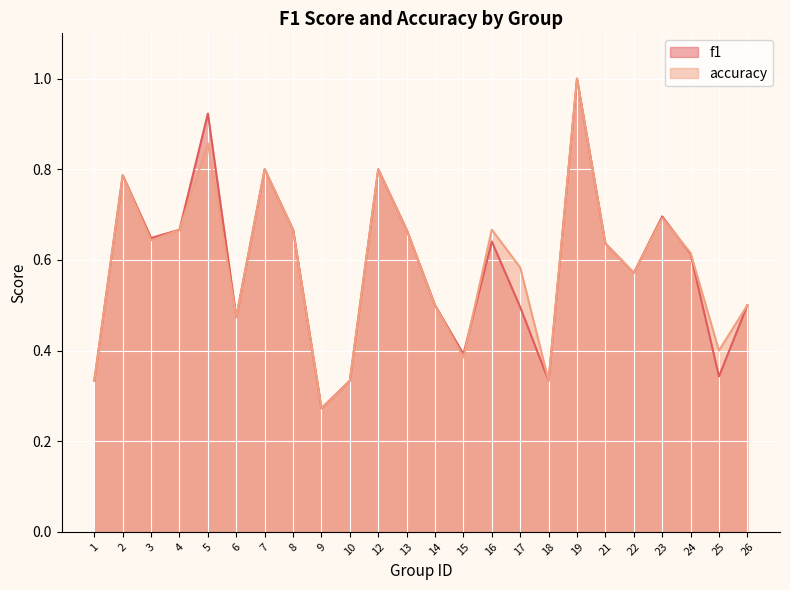

What value does the f1 series have at 4?

0.7